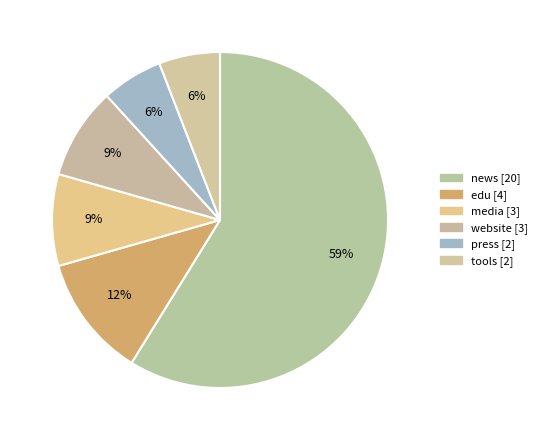

Which slice represents more than half of the pie?

news